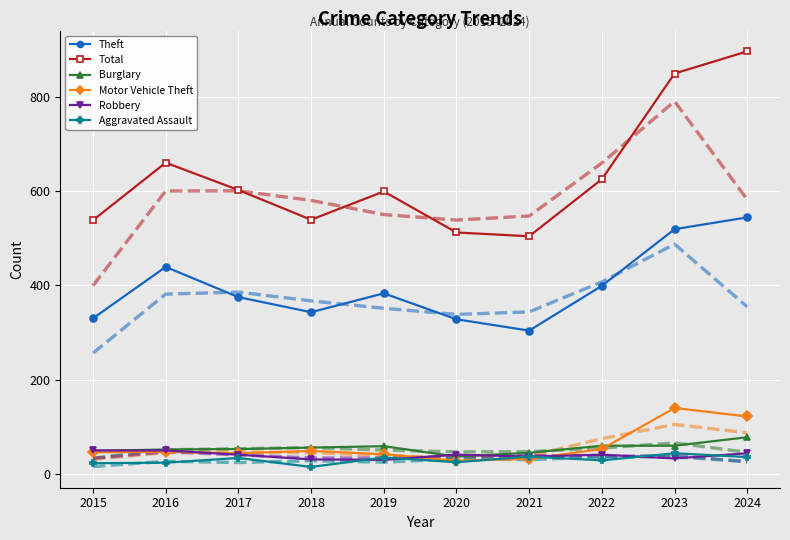

True or false: Total has a value of 401 at 2016.

False